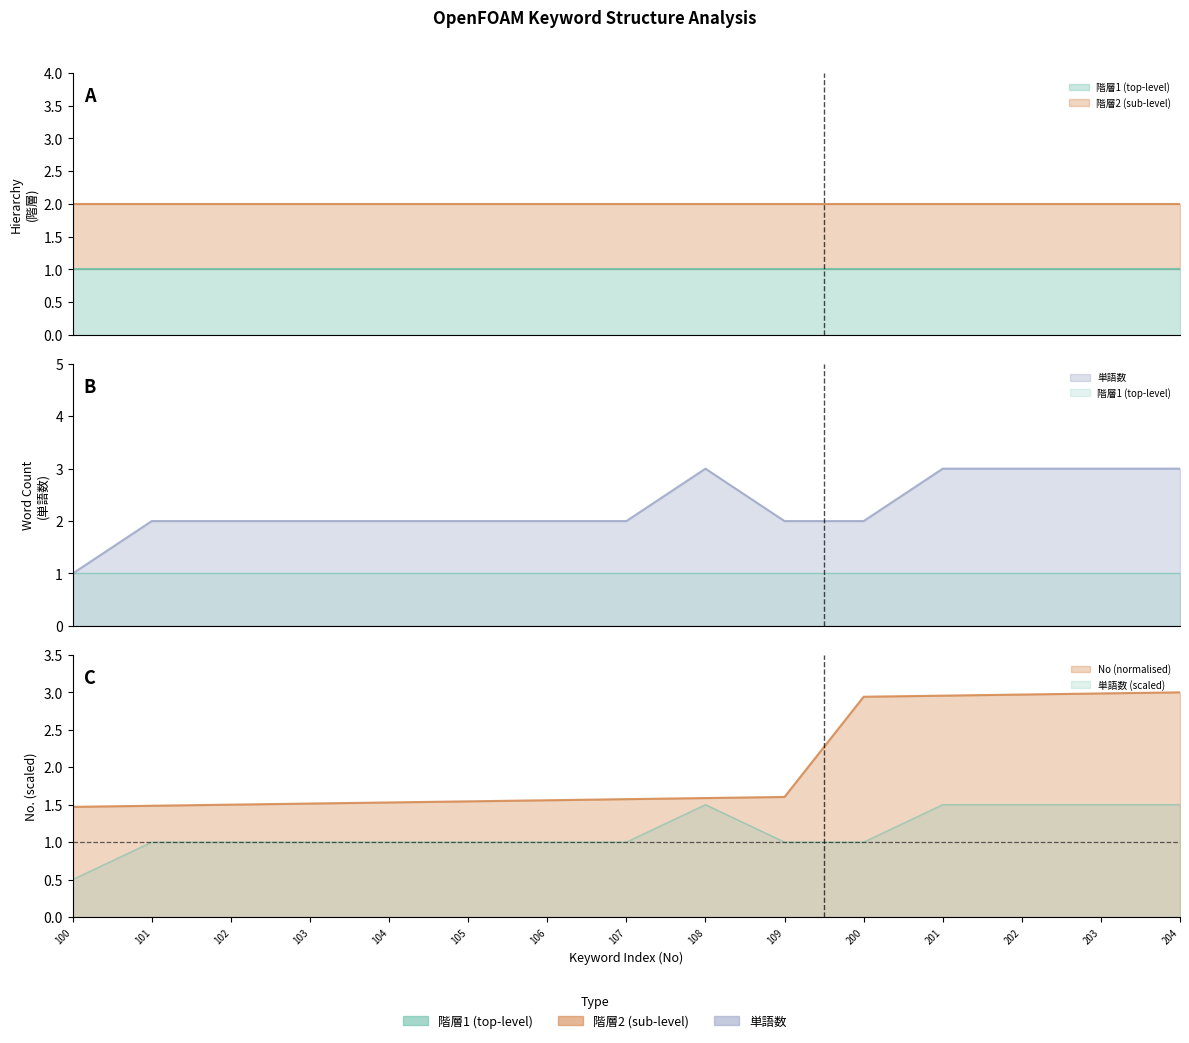

Reading left to right, list all the values displayed in this chart.

階層1 (top-level): openfoam=1	openfoam チュートリアル=1	openfoam 使い方=1	openfoam インストール=1	openfoam 境界条件=1	openfoam 入門=1	openfoam メッシュ=1	openfoam penguin=1	openfoam インストール ubuntu=1	openfoam 並列計算=1	openfoam チュートリアル=1	openfoam チュートリアル 実行=1	openfoam チュートリアル ダウンロード=1	openfoam チュートリアル 日本語=1	openfoam チュートリアル cavity=1
階層2 (sub-level): openfoam=2	openfoam チュートリアル=2	openfoam 使い方=2	openfoam インストール=2	openfoam 境界条件=2	openfoam 入門=2	openfoam メッシュ=2	openfoam penguin=2	openfoam インストール ubuntu=2	openfoam 並列計算=2	openfoam チュートリアル=2	openfoam チュートリアル 実行=2	openfoam チュートリアル ダウンロード=2	openfoam チュートリアル 日本語=2	openfoam チュートリアル cavity=2
単語数: openfoam=1	openfoam チュートリアル=2	openfoam 使い方=2	openfoam インストール=2	openfoam 境界条件=2	openfoam 入門=2	openfoam メッシュ=2	openfoam penguin=2	openfoam インストール ubuntu=3	openfoam 並列計算=2	openfoam チュートリアル=2	openfoam チュートリアル 実行=3	openfoam チュートリアル ダウンロード=3	openfoam チュートリアル 日本語=3	openfoam チュートリアル cavity=3